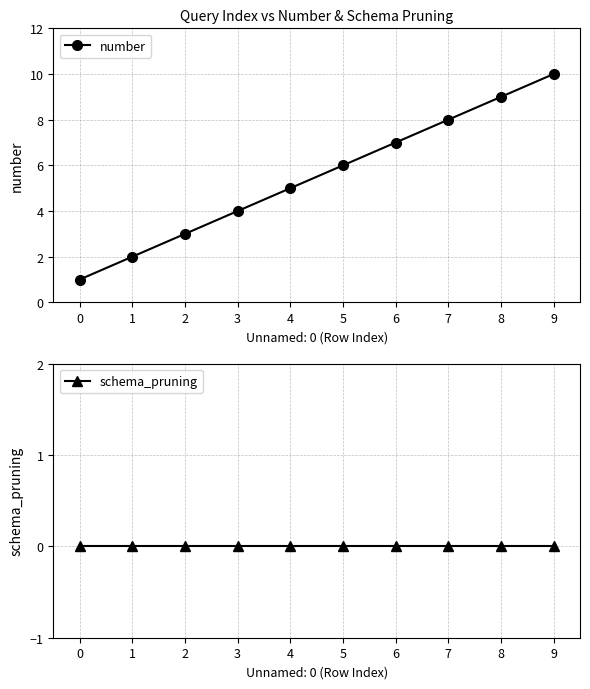

Between 0 and 3, which series saw the biggest shift?

number